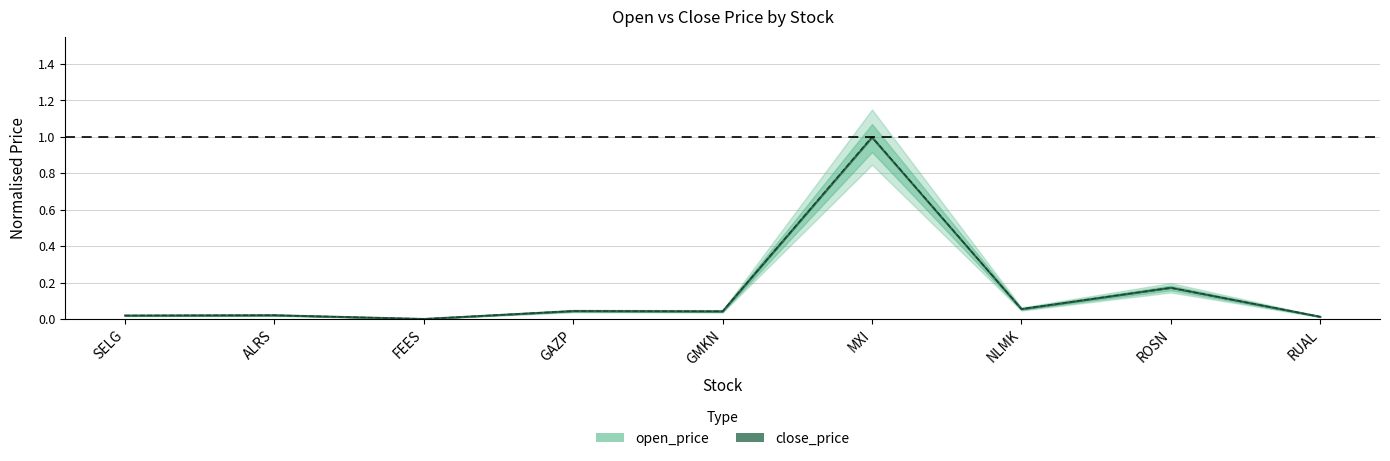

Rank the series at NLMK from lowest to highest value.

open_price, close_price